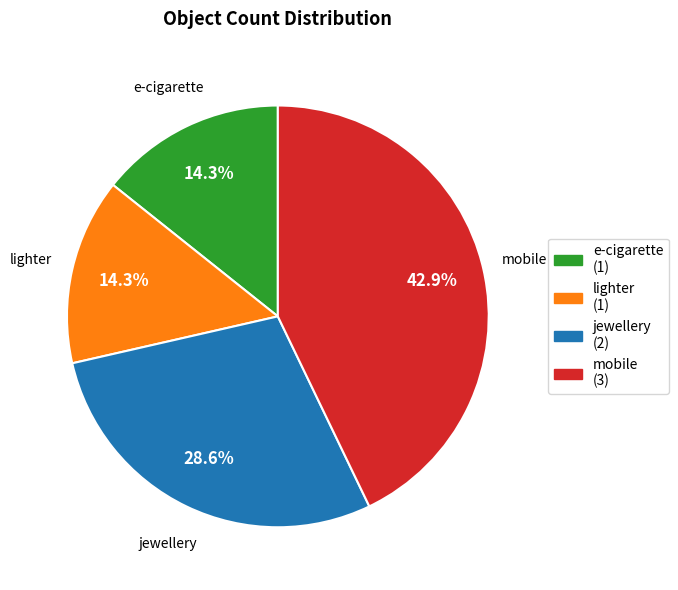

Is it true that e-cigarette is 2% of the pie?

False